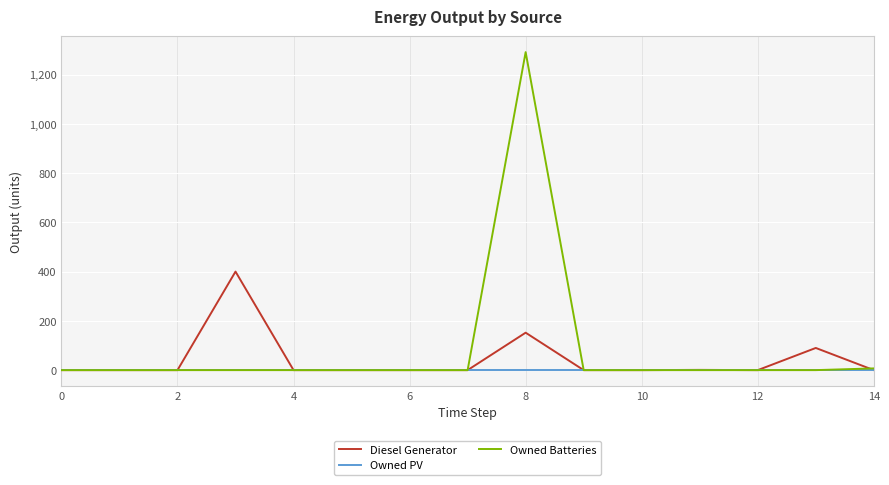

Which series has the widest spread of values?

Owned Batteries